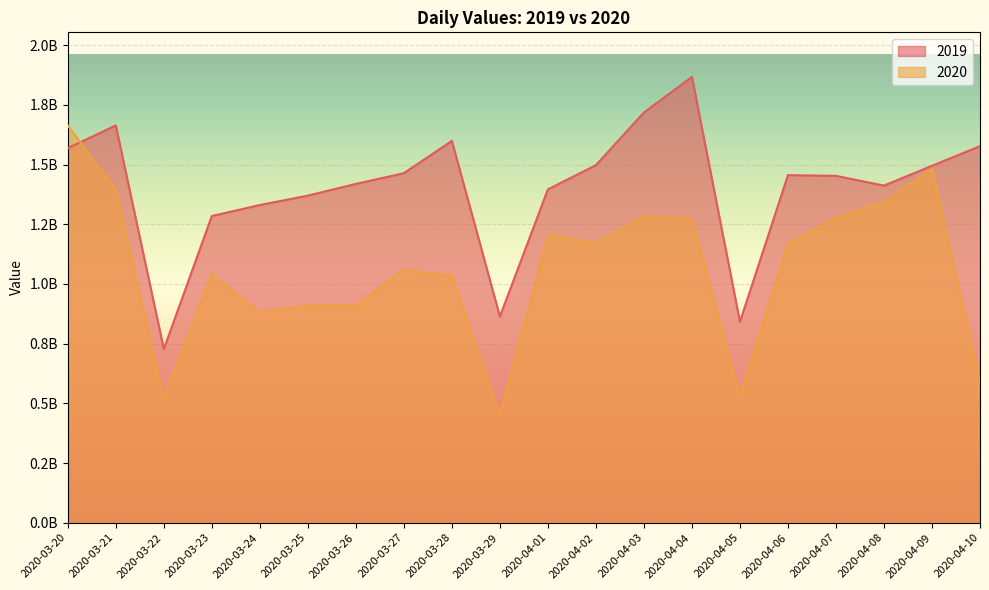

True or false: 2020 and 2019 intersect in this chart.

True